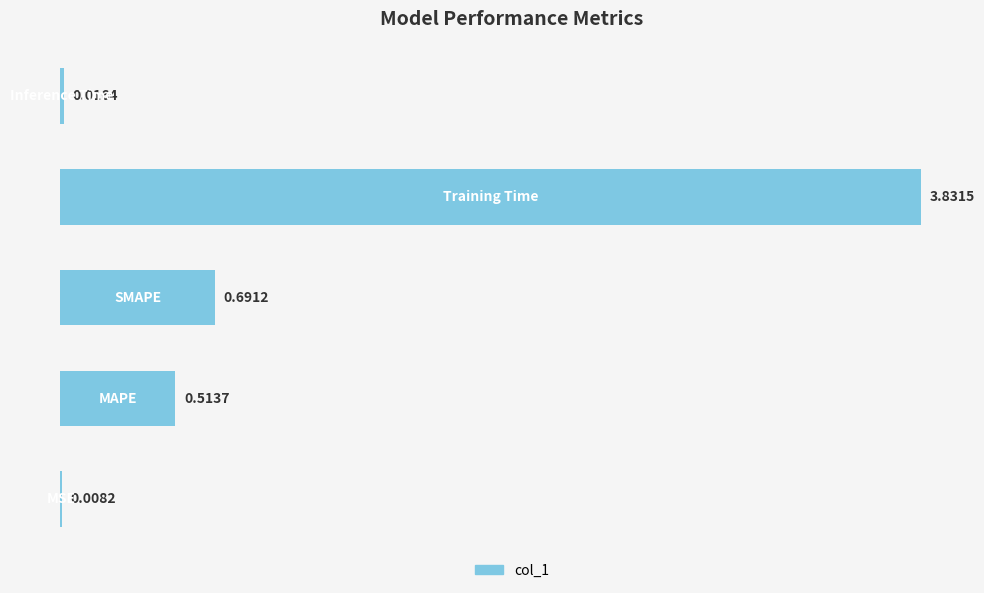

What is the sum of all values?

5.1